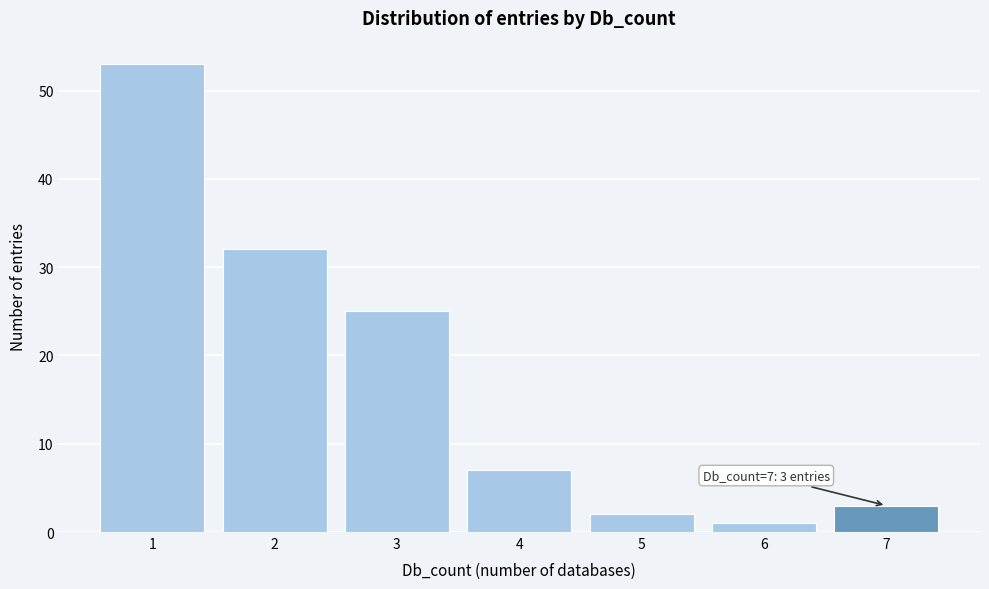

Over which range of the x-axis is the bar tallest?

0.5 to 1.5